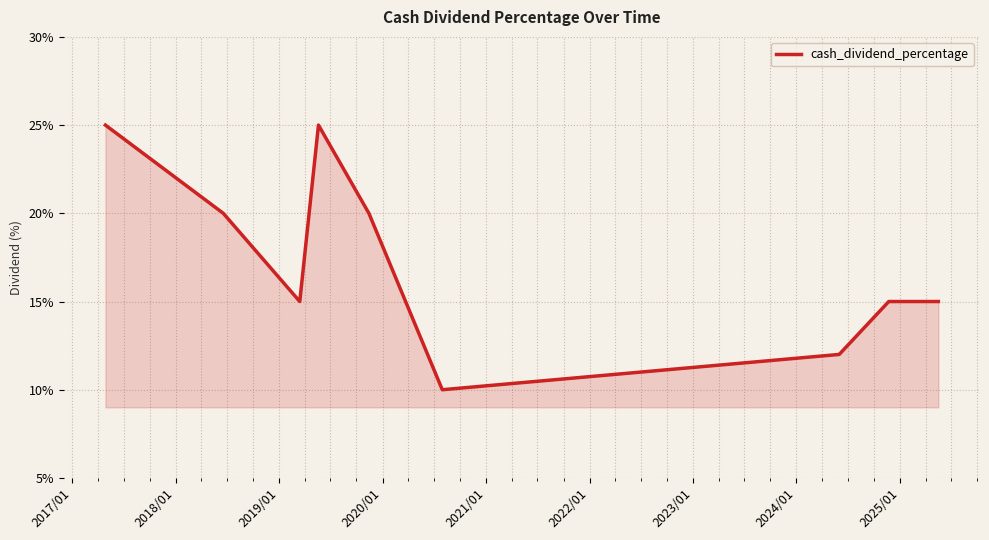

Where is the first local minimum?

2019/01